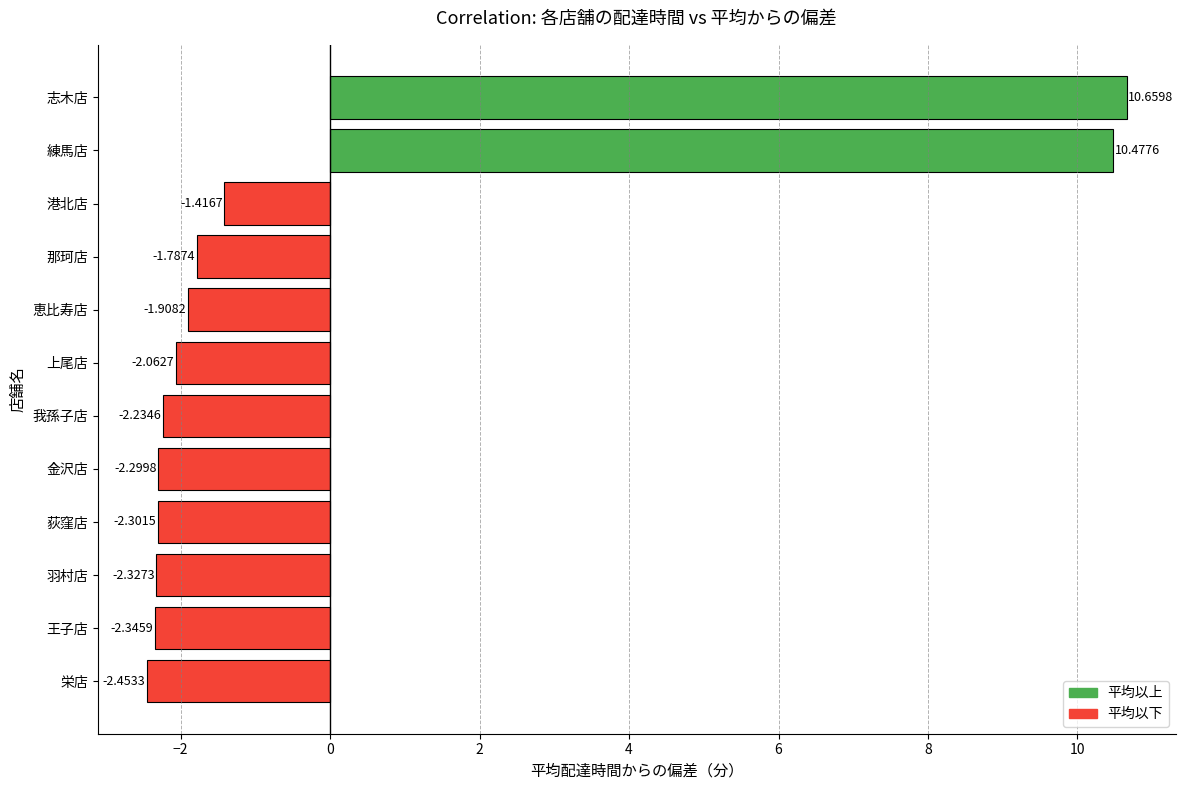

Which category has the lowest value across all series?

栄店